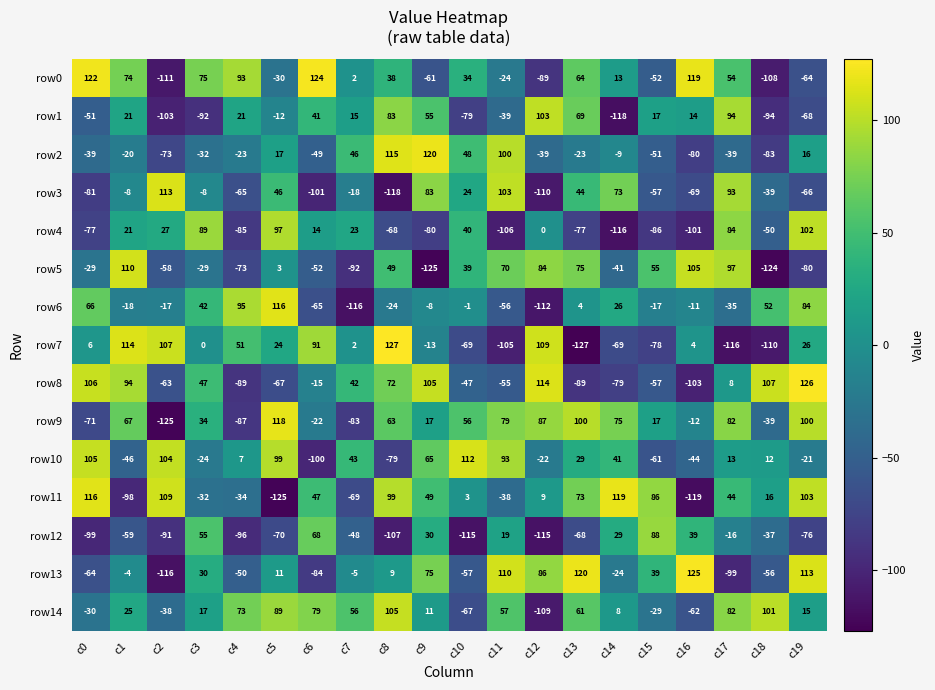

What is the total value across all series at c0?

-20